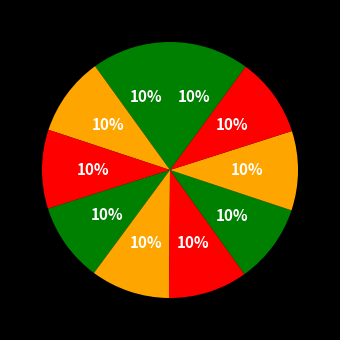

Count the number of slices in the pie.

10